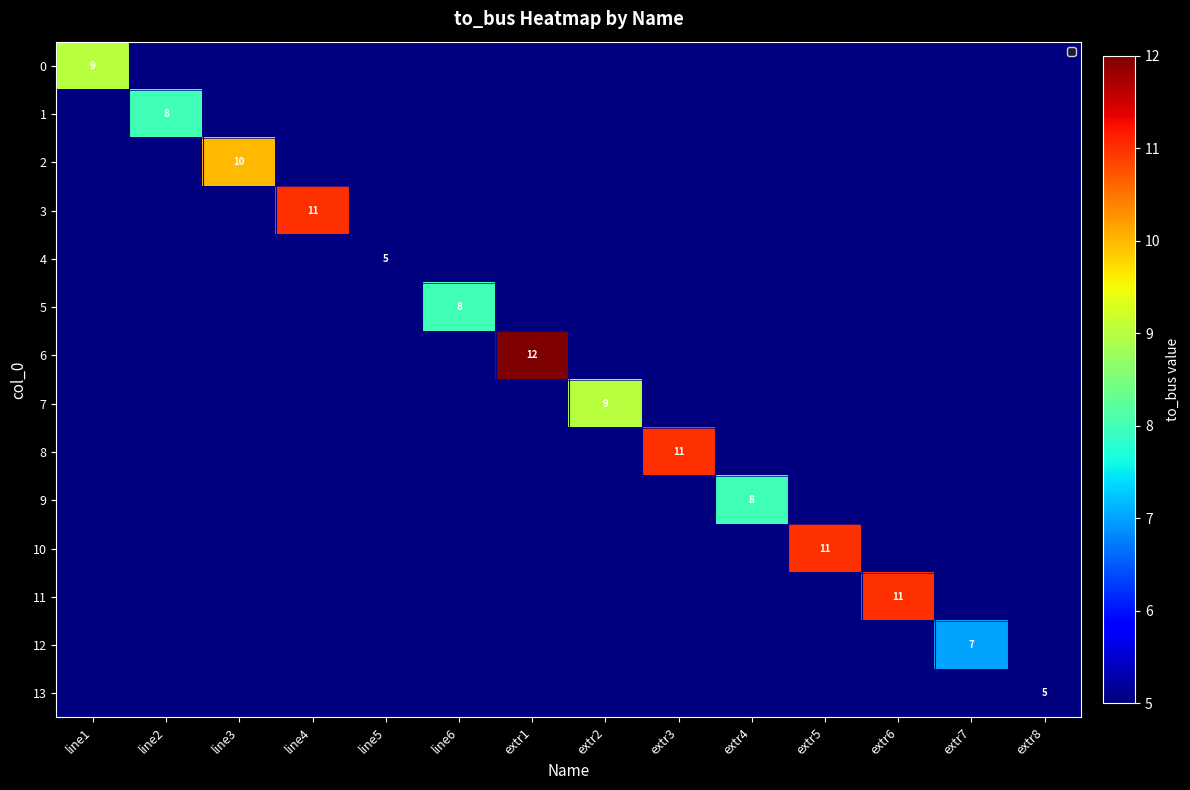

Is it true that 0 equals 9 at line1?

True